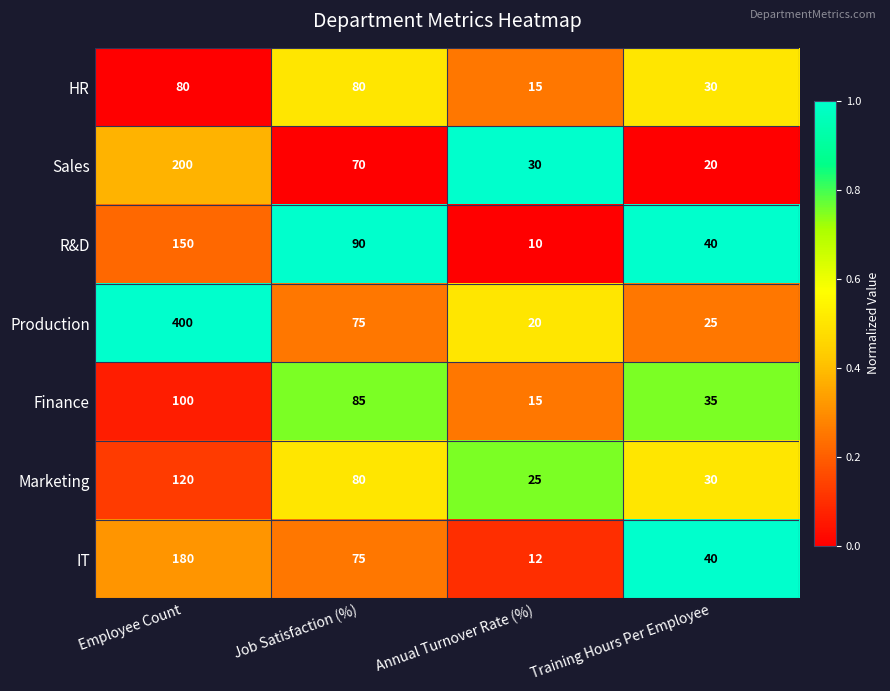

True or false: Production has a value of 37 at Training Hours Per Employee.

False